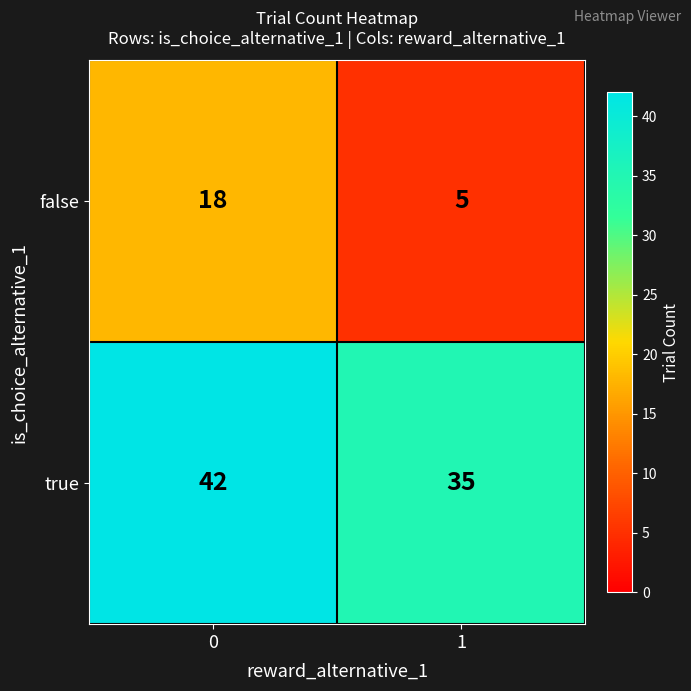

Reading left to right, extract all data points from this chart.

false: 18	5
true: 42	35